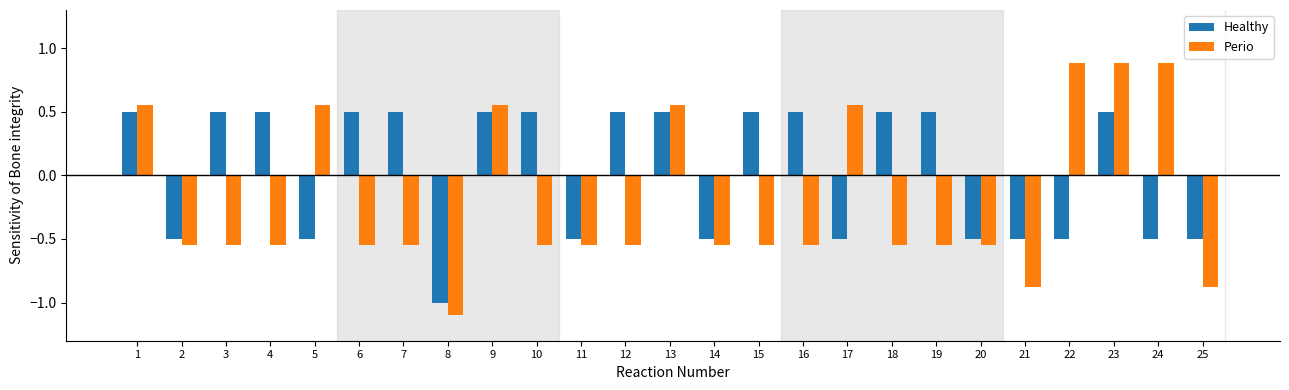

Which series changed the most between 8 and 9?

Perio